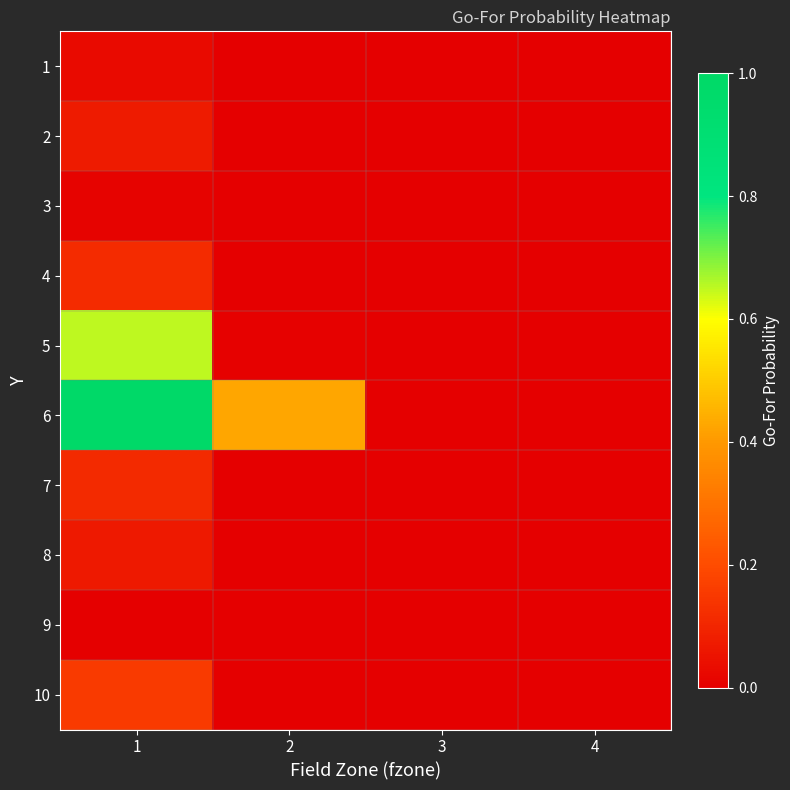

What is the greatest value displayed?

1.0